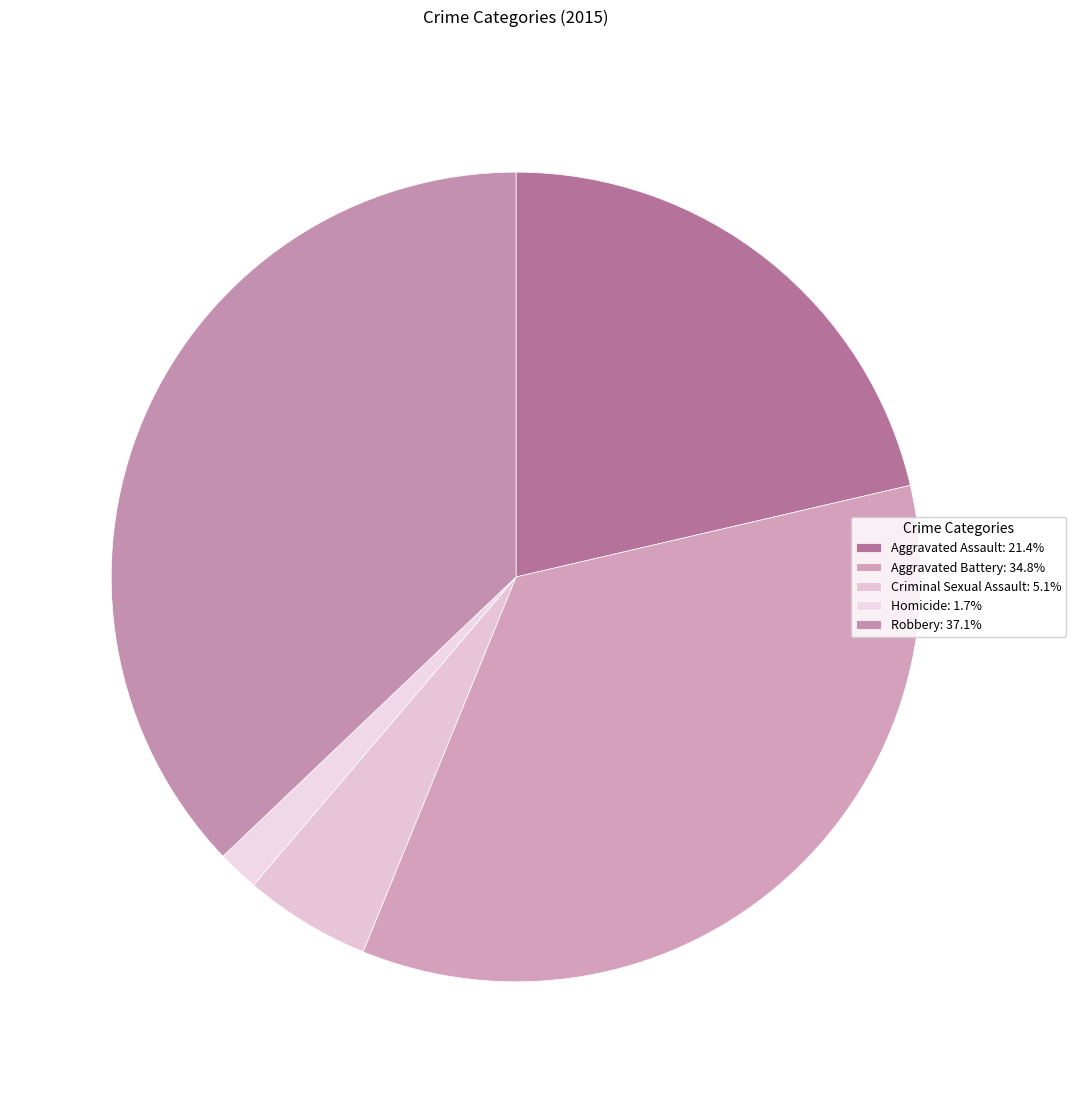

Is it true that Aggravated Battery is 50% of the pie?

False